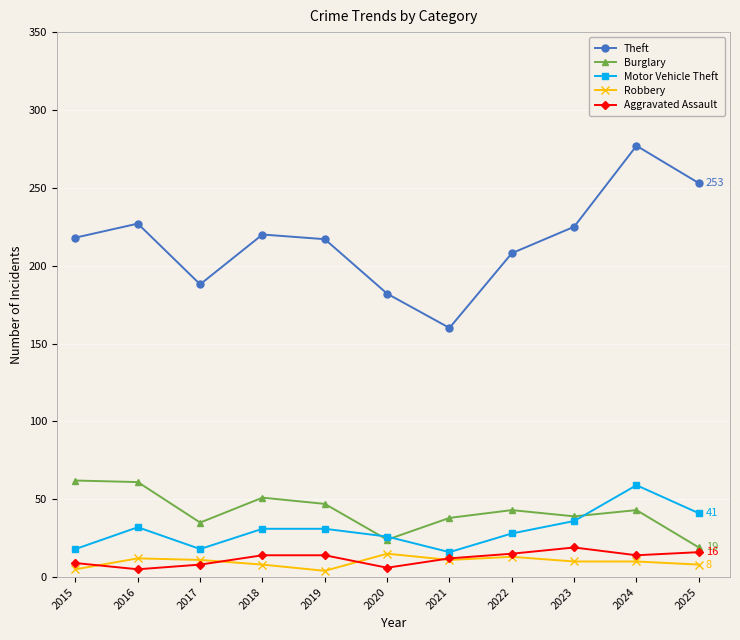

True or false: Motor Vehicle Theft has more than 0 interior local peaks.

True